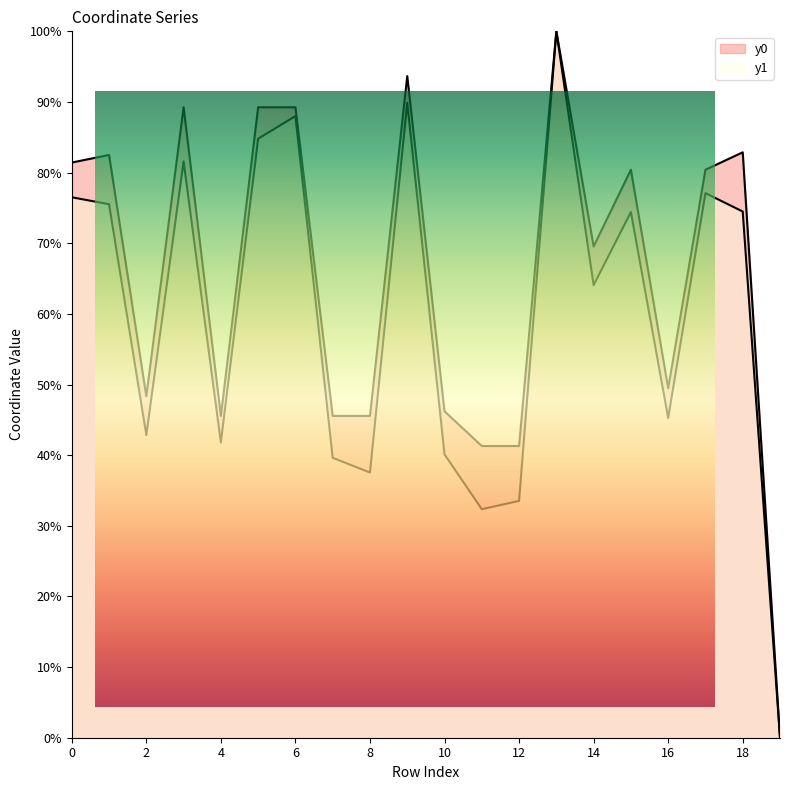

Rank the categories by y1 value from highest to lowest.

13, 9, 6, 5, 3, 17, 0, 1, 18, 15, 14, 16, 2, 4, 10, 7, 8, 12, 11, 19